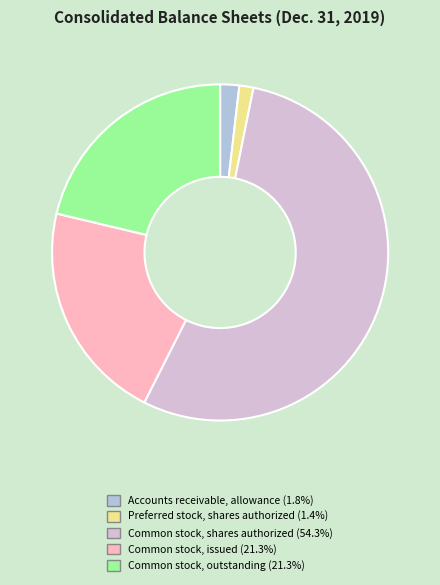

Approximately how many times larger is the value at Common stock, outstanding (21.3%) compared to Preferred stock, shares authorized (1.4%)?

15.7